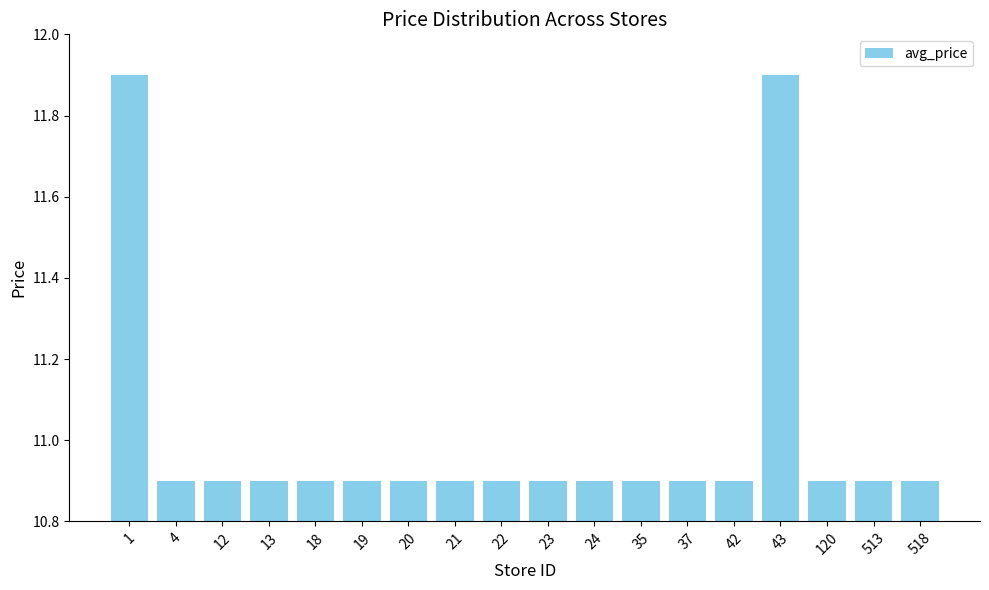

What is the change in value from 1 to 22?

-1.0